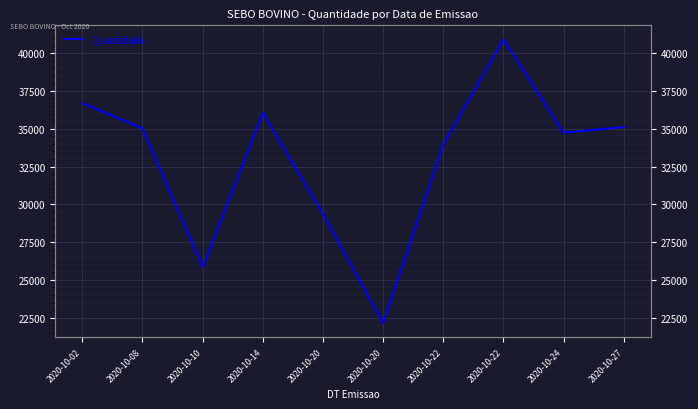

The chart shows a value of 9210 at 2020-10-27. True or false?

False